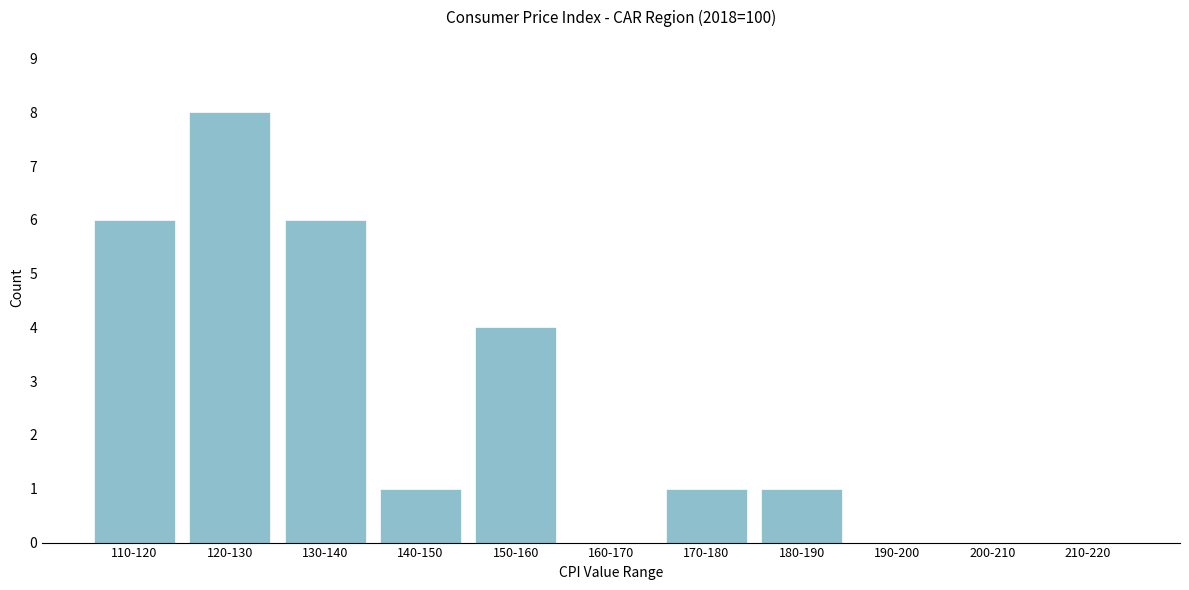

Reading left to right, transcribe all the data shown in this chart.

110-120=6	120-130=8	130-140=6	140-150=1	150-160=4	160-170=0	170-180=1	180-190=1	190-200=0	200-210=0	210-220=0